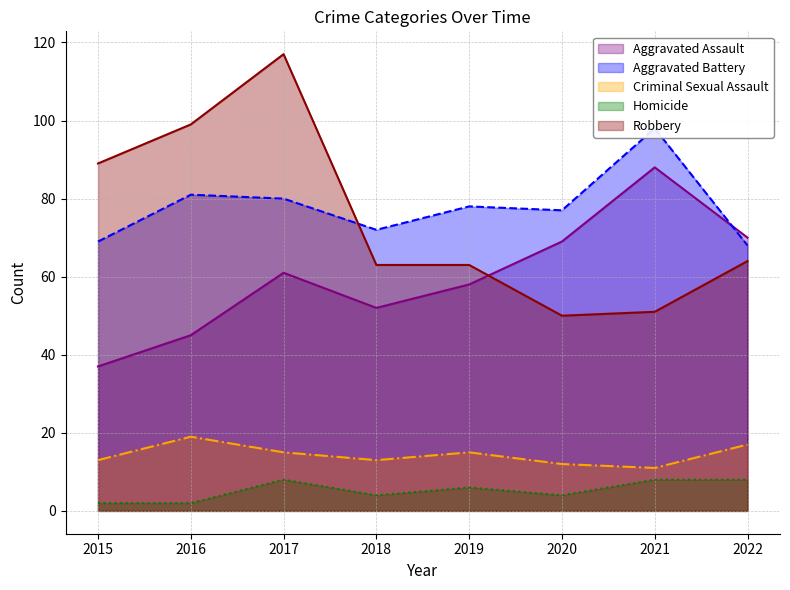

Reading left to right, what are all the values shown in this chart?

Aggravated Assault: 37	45	61	52	58	69	88	70
Aggravated Battery: 69	81	80	72	78	77	98	68
Criminal Sexual Assault: 13	19	15	13	15	12	11	17
Homicide: 2	2	8	4	6	4	8	8
Robbery: 89	99	117	63	63	50	51	64